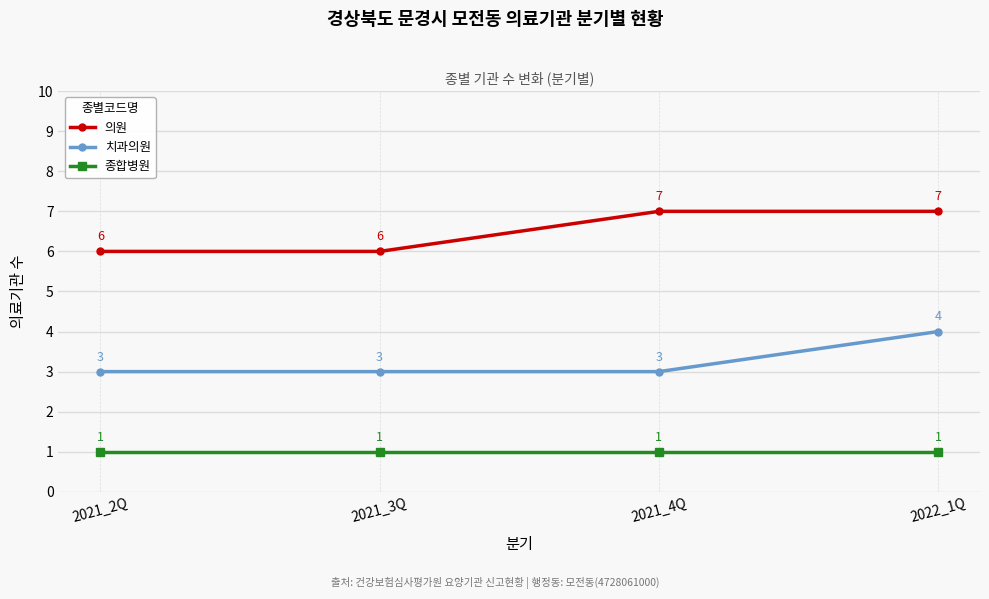

Read the 의원 value at 2021_3Q.

6